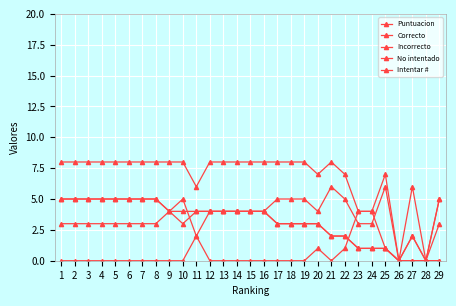

Between which two adjacent categories do No intentado and Incorrecto first intersect?

22 and 23